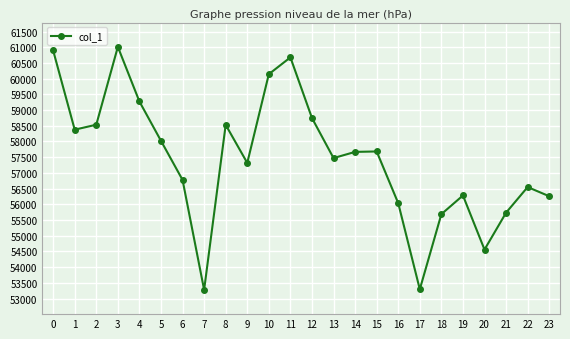

How many data points are less than 57669?

12